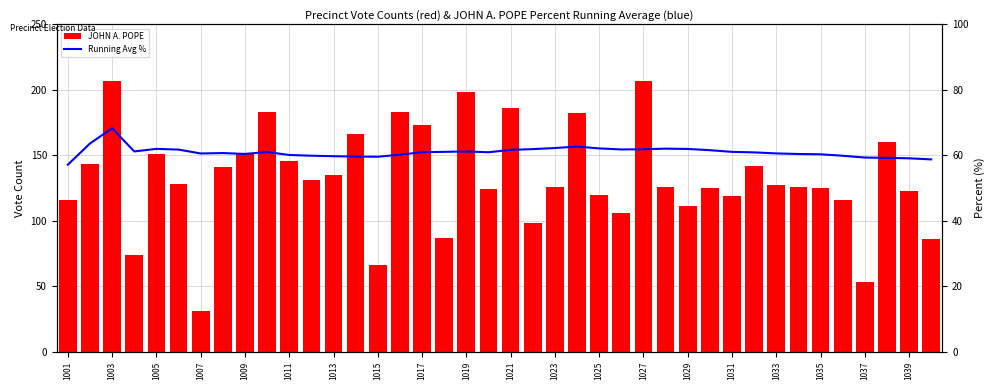

List the series in order of their peak value, highest first.

JOHN A. POPE, Running Avg %